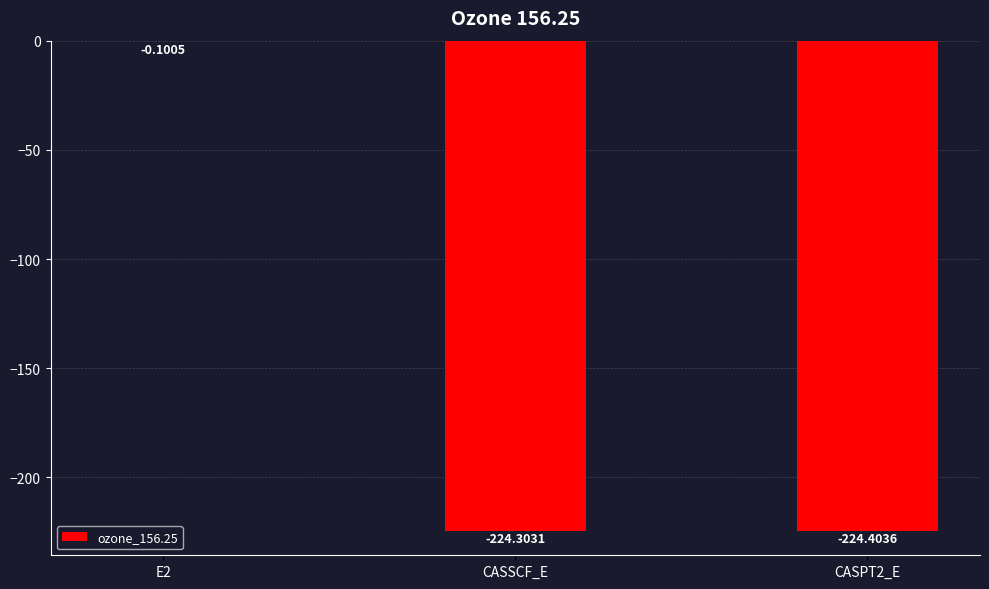

Is it true that the value at CASSCF_E is -224.3?

True